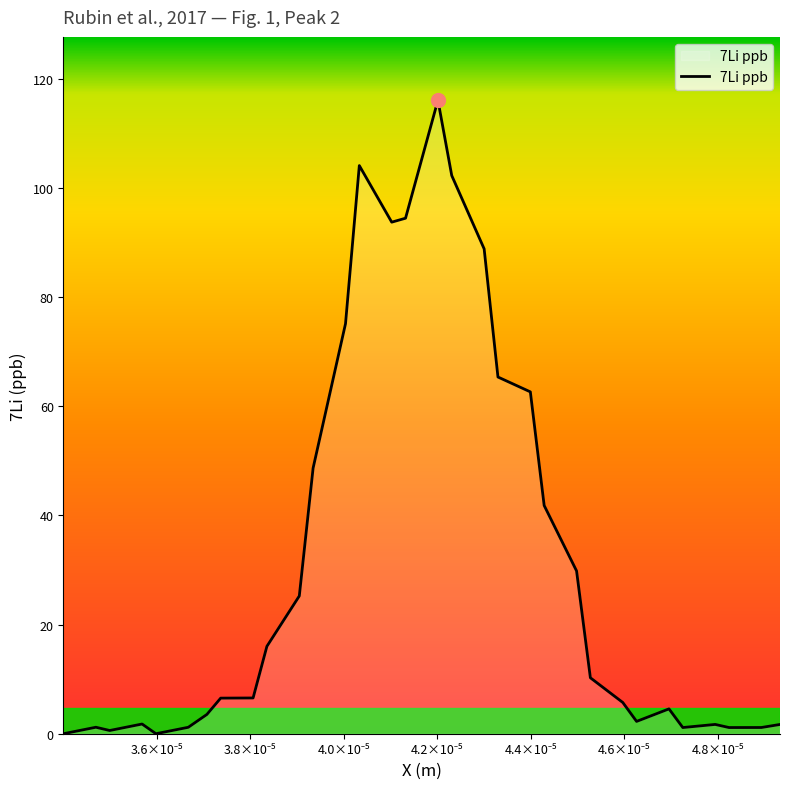

How many lines are shown in the chart?

1